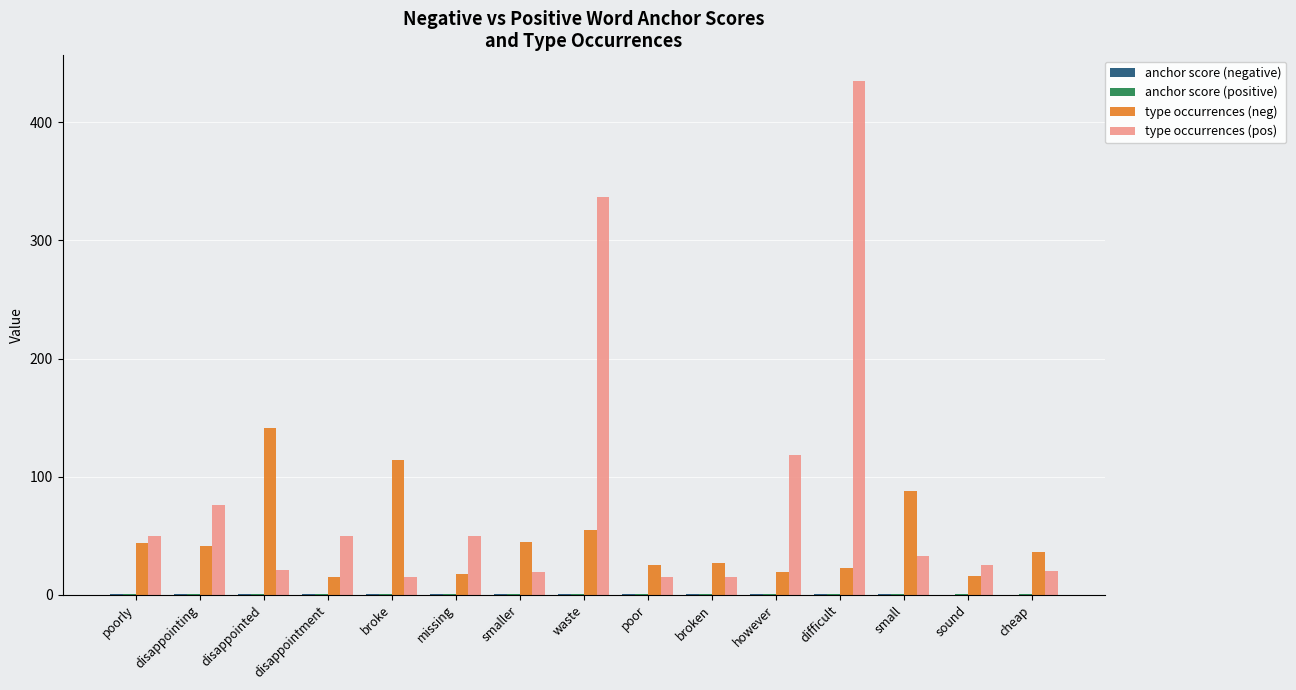

What is the maximum value shown in the chart?

435.0